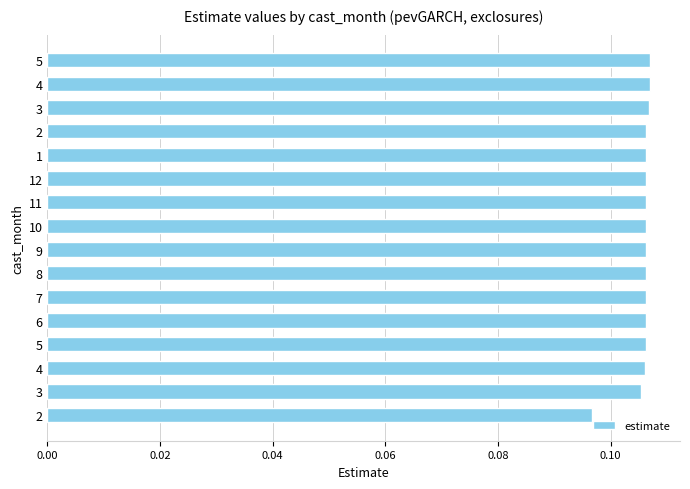

What is the maximum value shown in the chart?

0.1